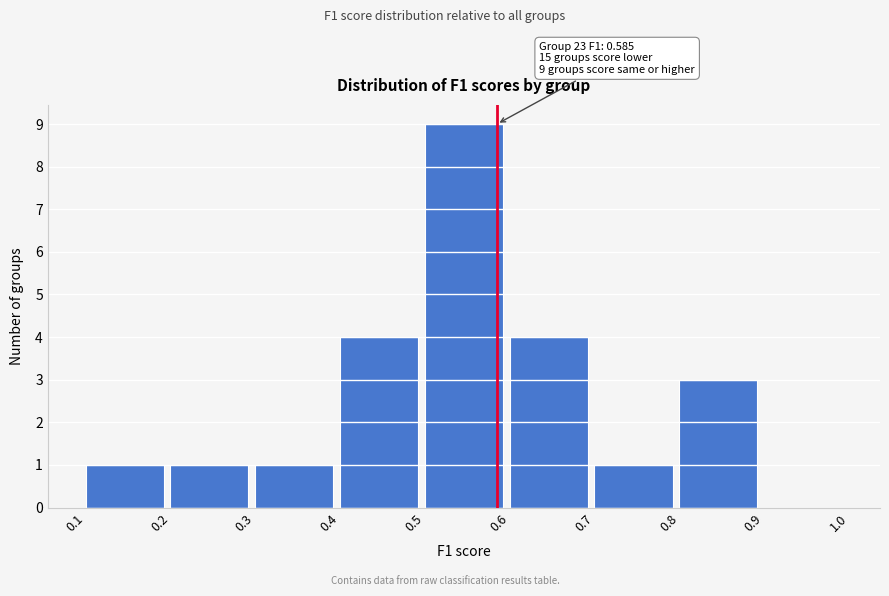

Over which range of the x-axis is the bar tallest?

0.5 to 0.6